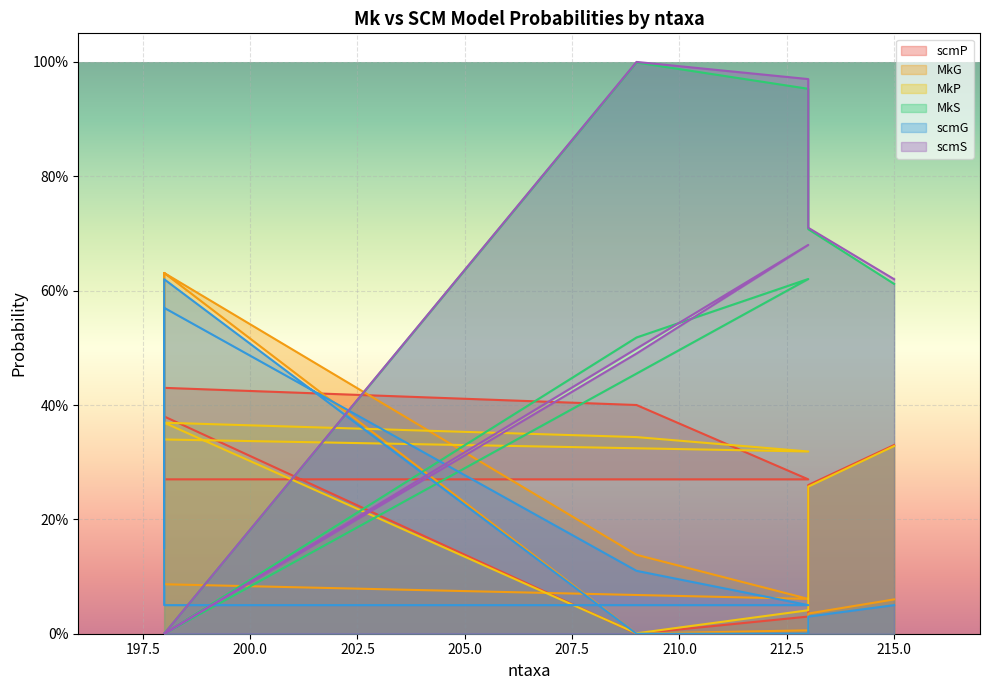

True or false: MkP has more than 1 points higher than both neighbors.

True